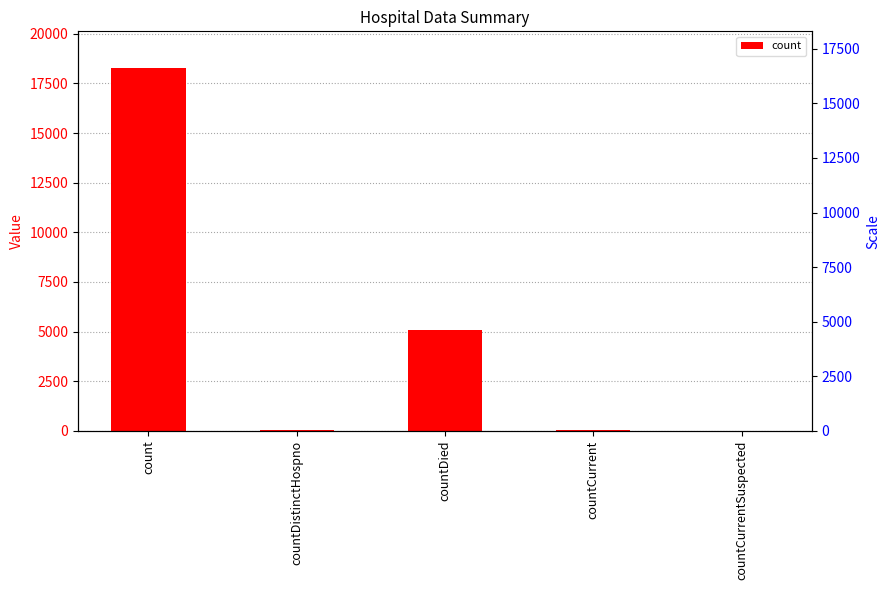

What is the sum of the values at countDistinctHospno and count?

18323